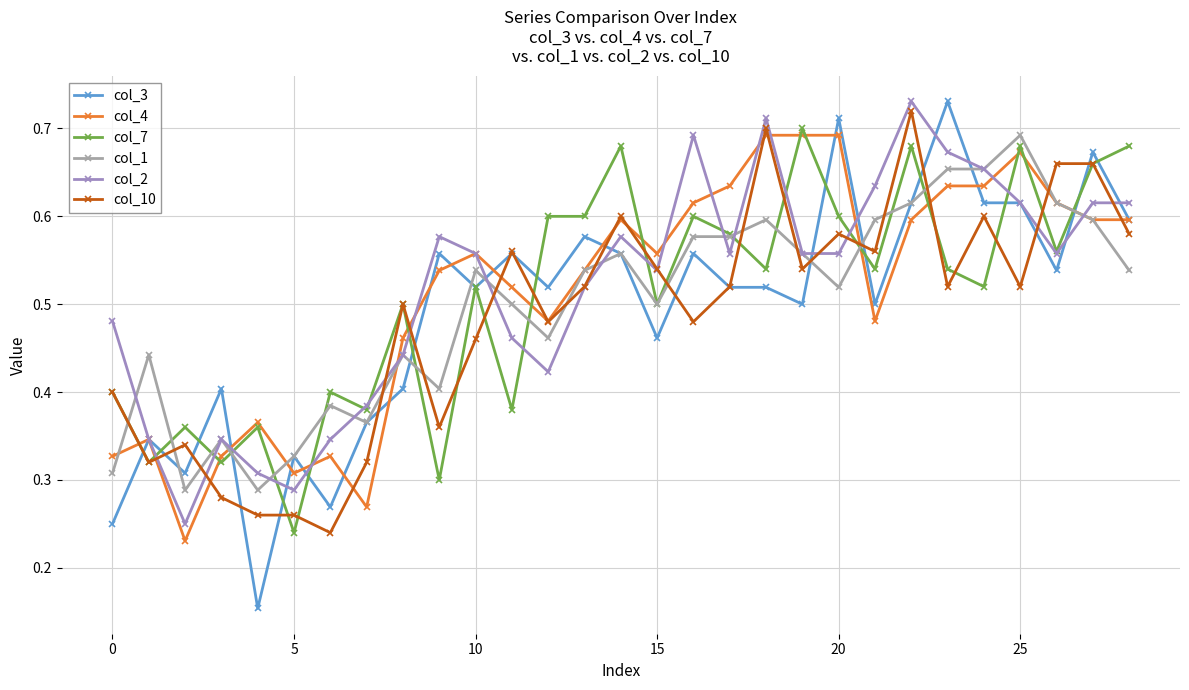

At how many categories does at least one series exceed 0?

29